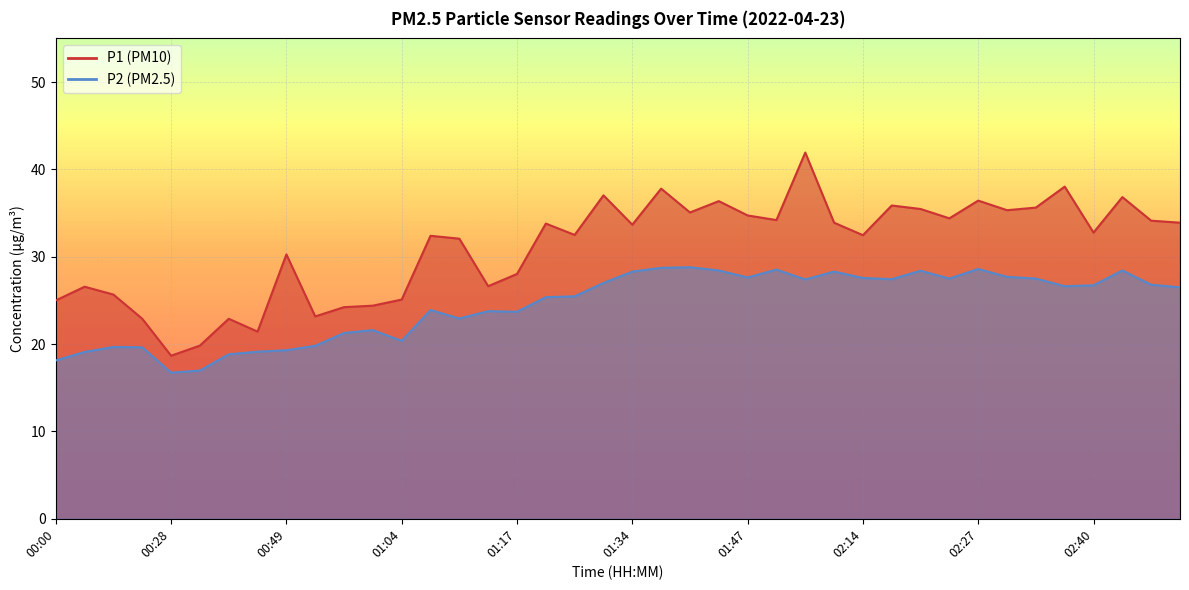

What is the difference between the second highest and second lowest values in the P1 series?

18.2